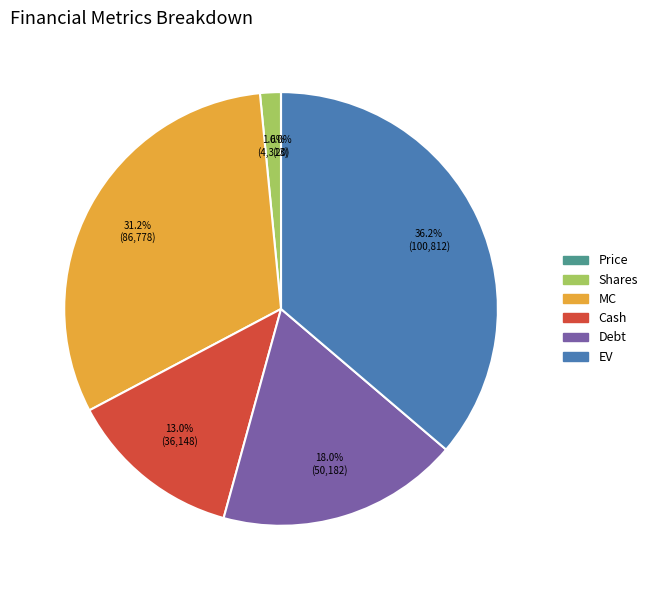

Between Shares and Cash, which is larger?

Cash